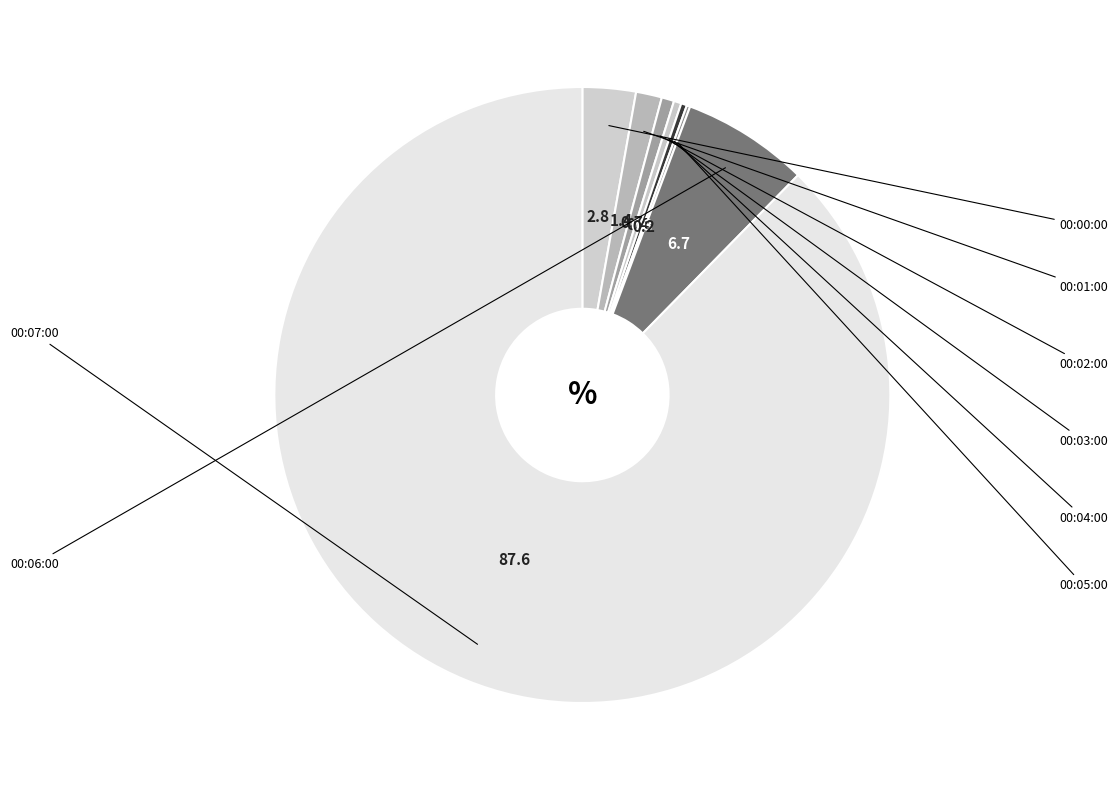

To the nearest percent, what is the average slice percentage?

12%